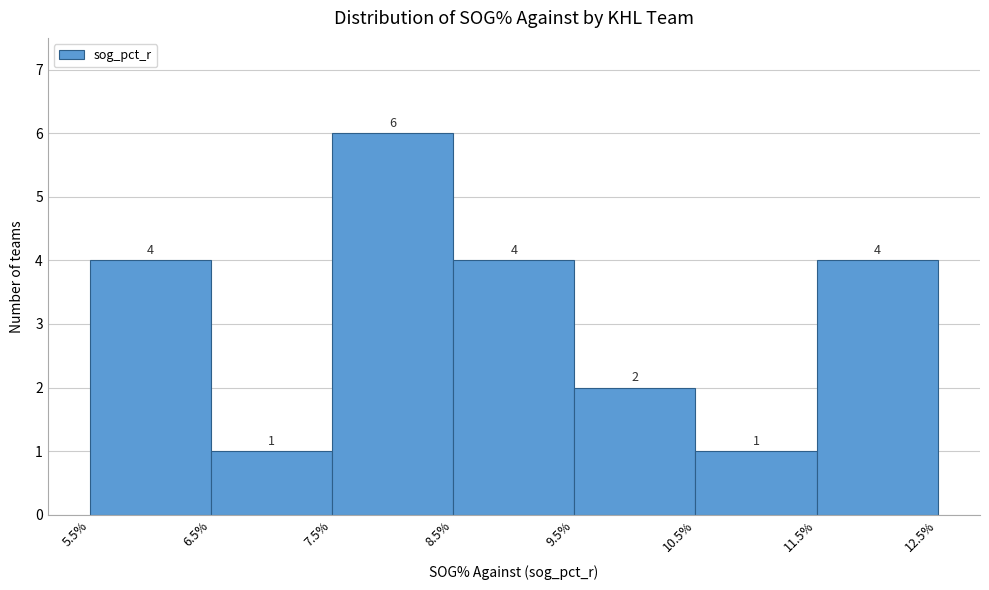

Reading left to right, transcribe this chart: for each bar, give the range it covers on the x-axis and its height.

5.5% to 6.5%: 4
6.5% to 7.5%: 1
7.5% to 8.5%: 6
8.5% to 9.5%: 4
9.5% to 10.5%: 2
10.5% to 11.5%: 1
11.5% to 12.5%: 4